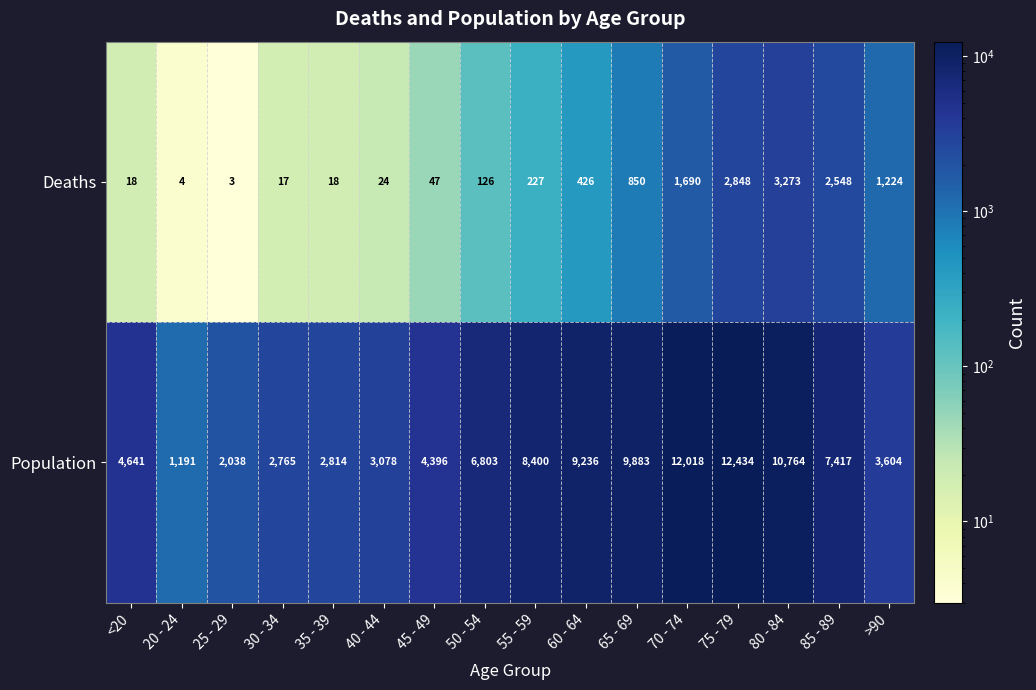

Count the number of data series in this chart.

2